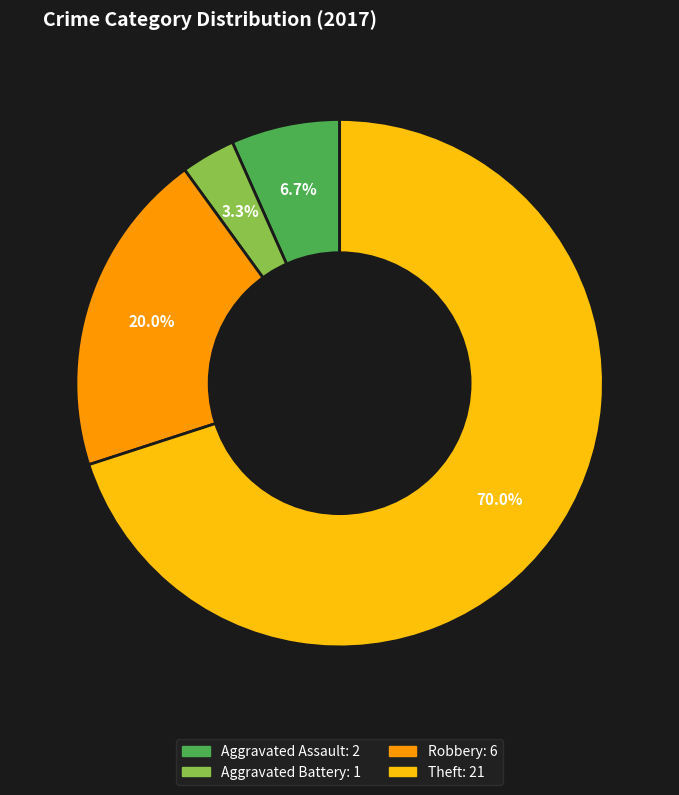

Is there any slice that represents more than half of the pie?

Yes